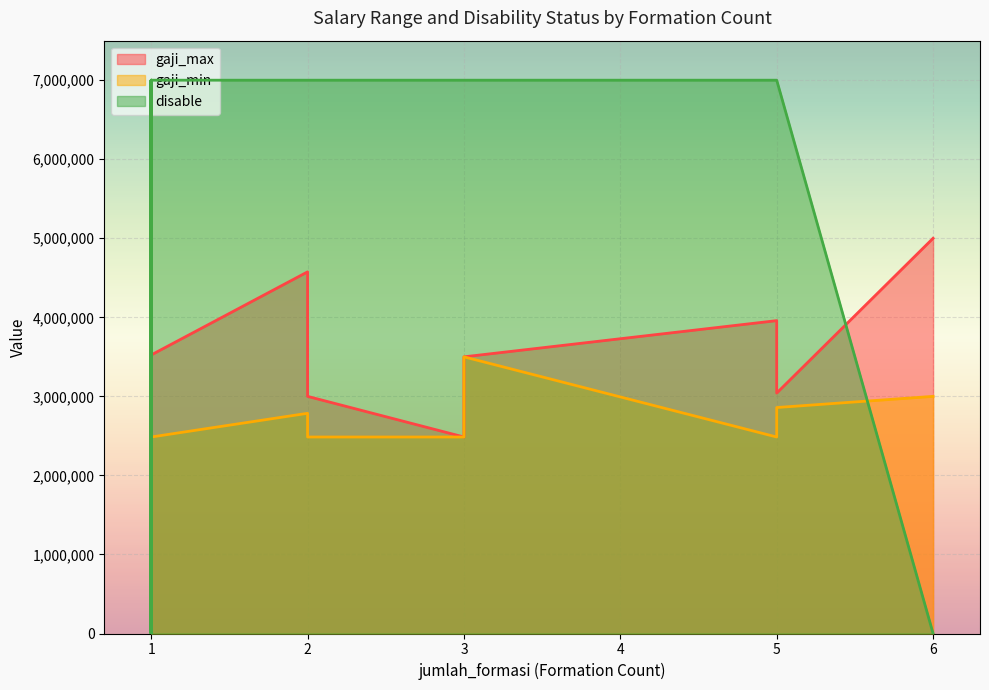

What is the difference between the gaji_min values at 1 and 2?

14100